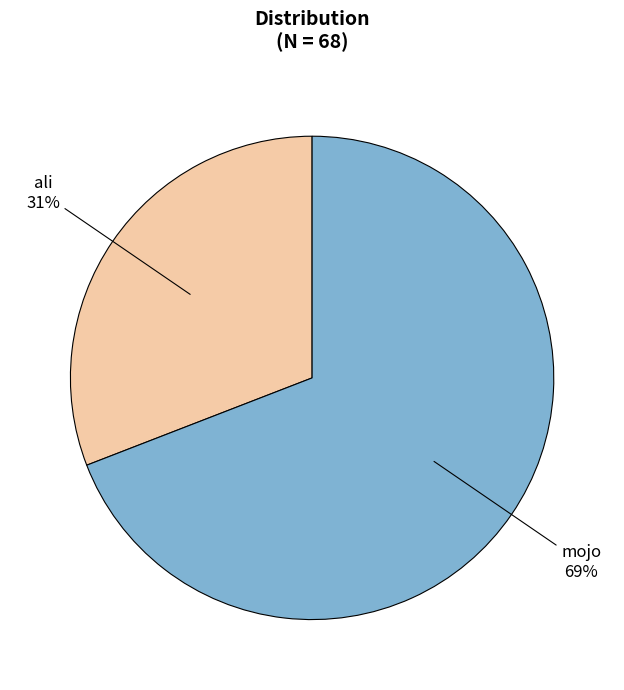

Is there a majority slice in this chart?

Yes